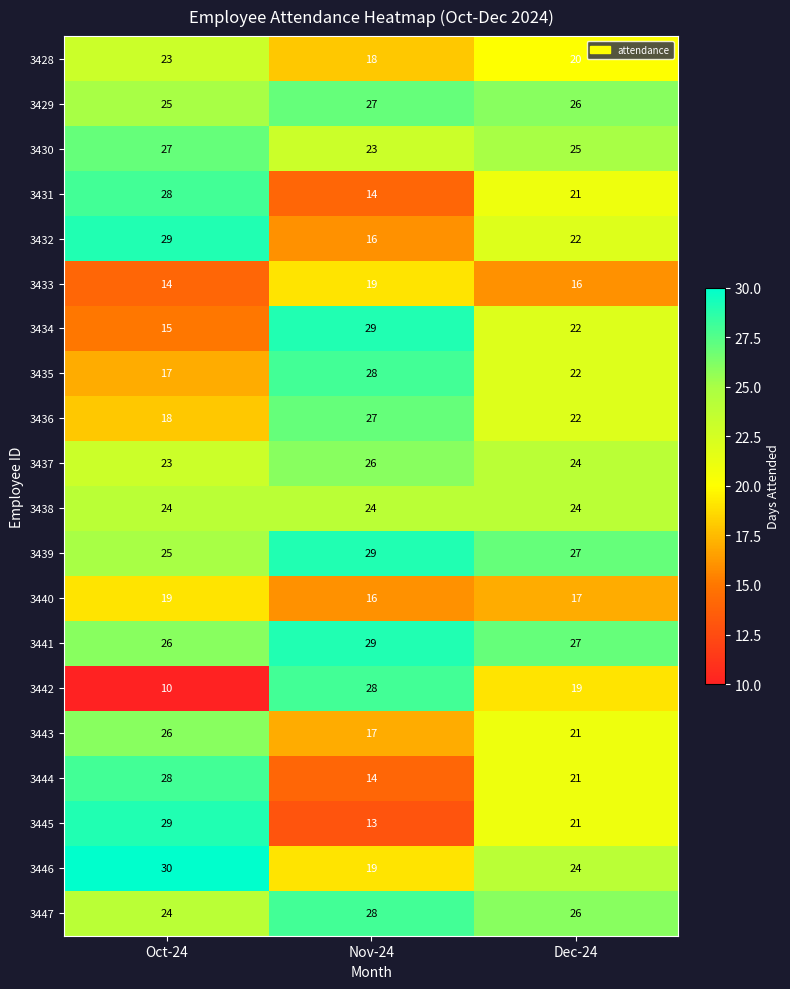

What is the difference between the second highest and minimum values in the 3432 series?

6